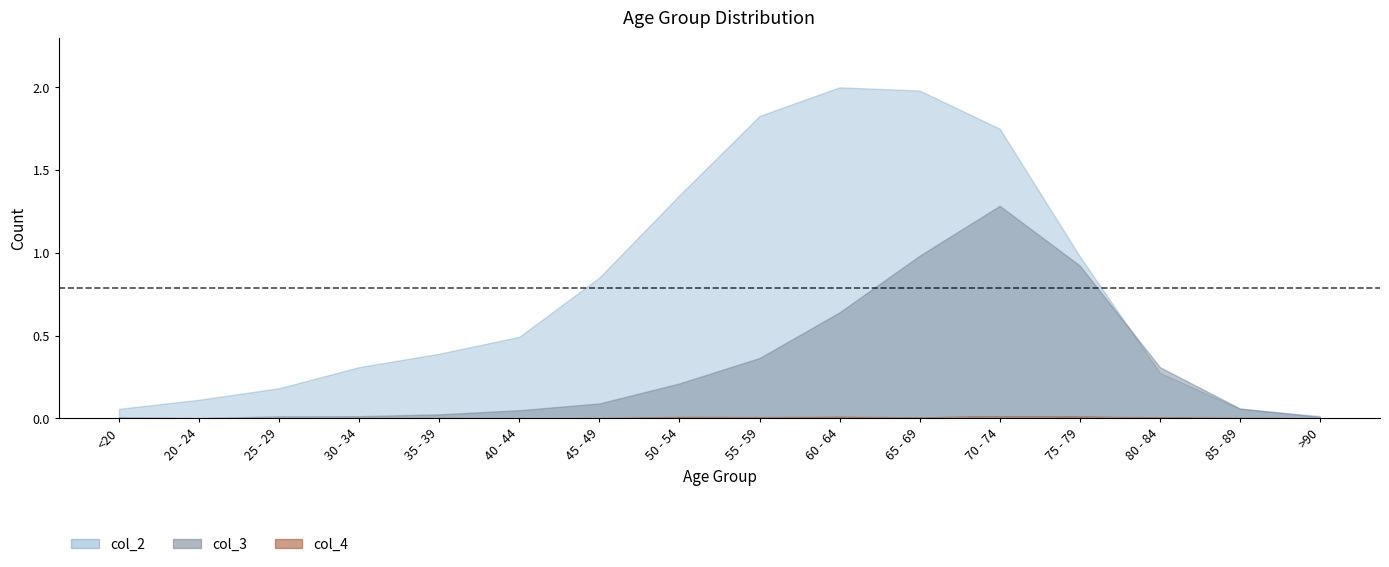

True or false: col_4_low has more than 2 points higher than both neighbors.

True